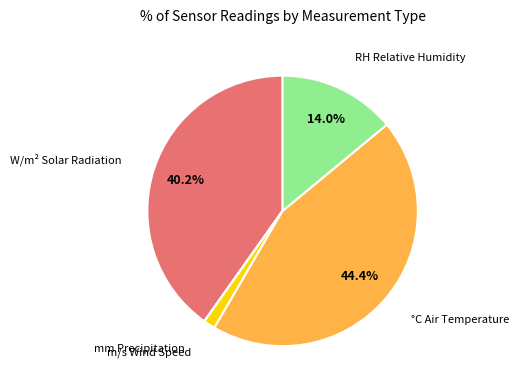

Is there a majority slice in this chart?

No